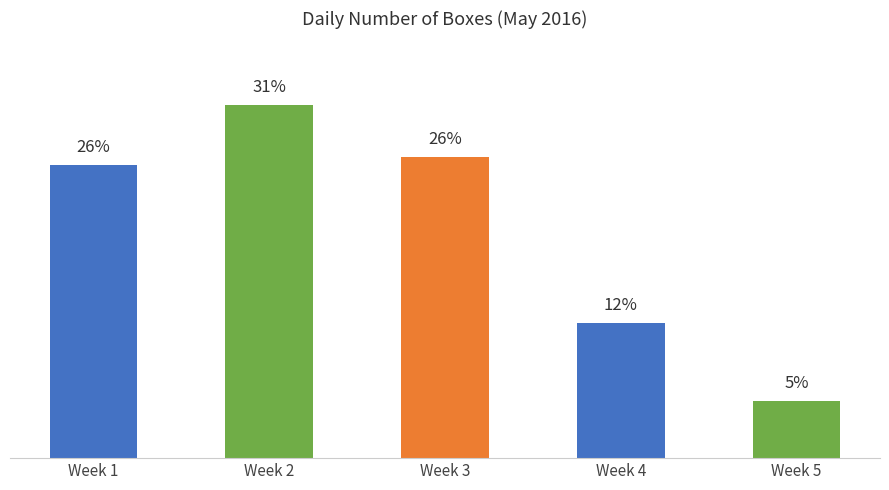

What is the sum of all values?

100.0